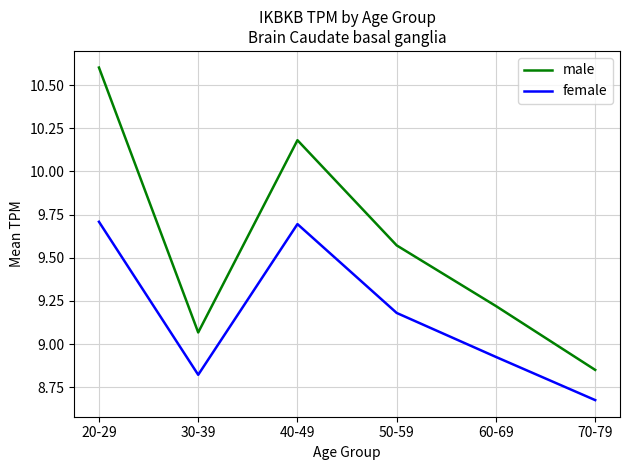

What is the difference between the maximum and second lowest values in the male series?

1.5